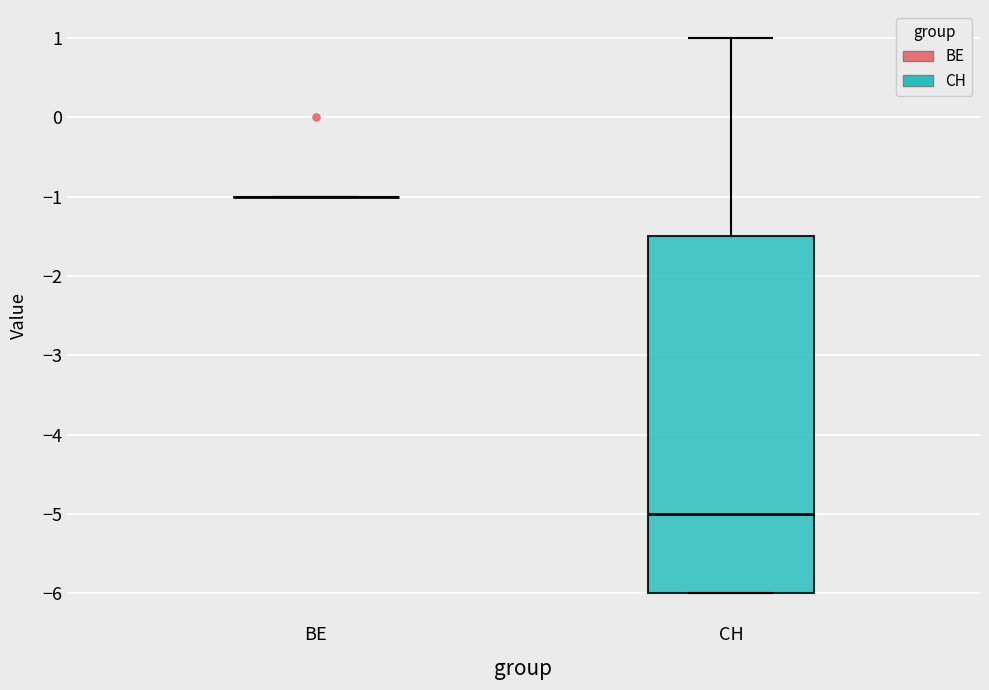

Where does the median line of the box for CH sit on the y-axis? The values are not printed on the chart, so give them approximately, as read against the axis.

-5.0